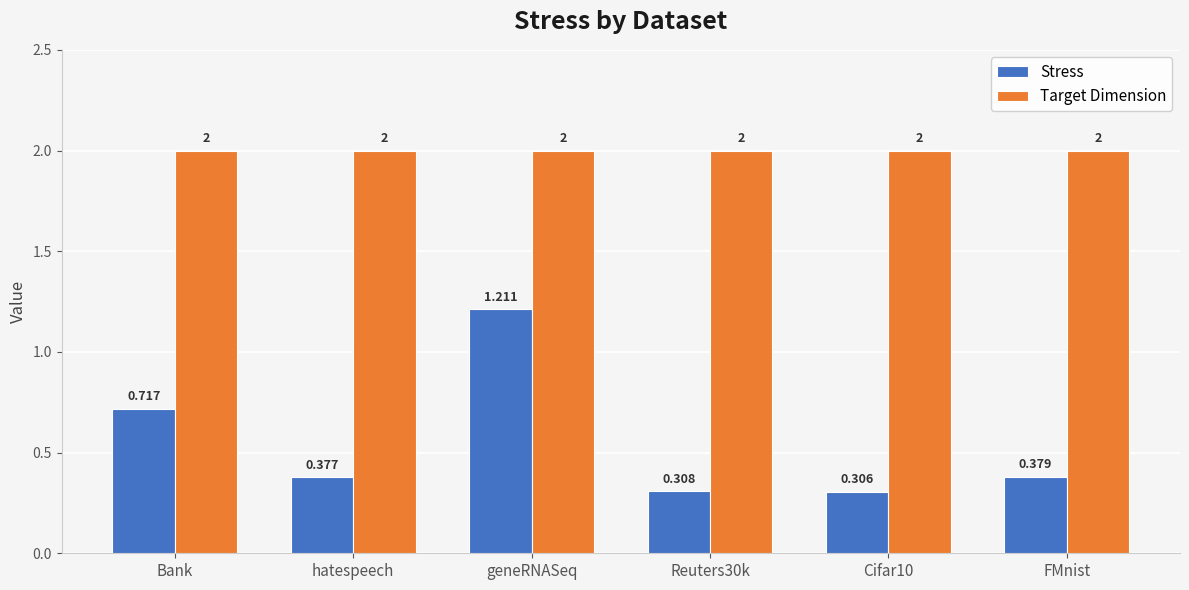

Rank the series by their maximum value, from highest to lowest.

Target Dimension, Stress